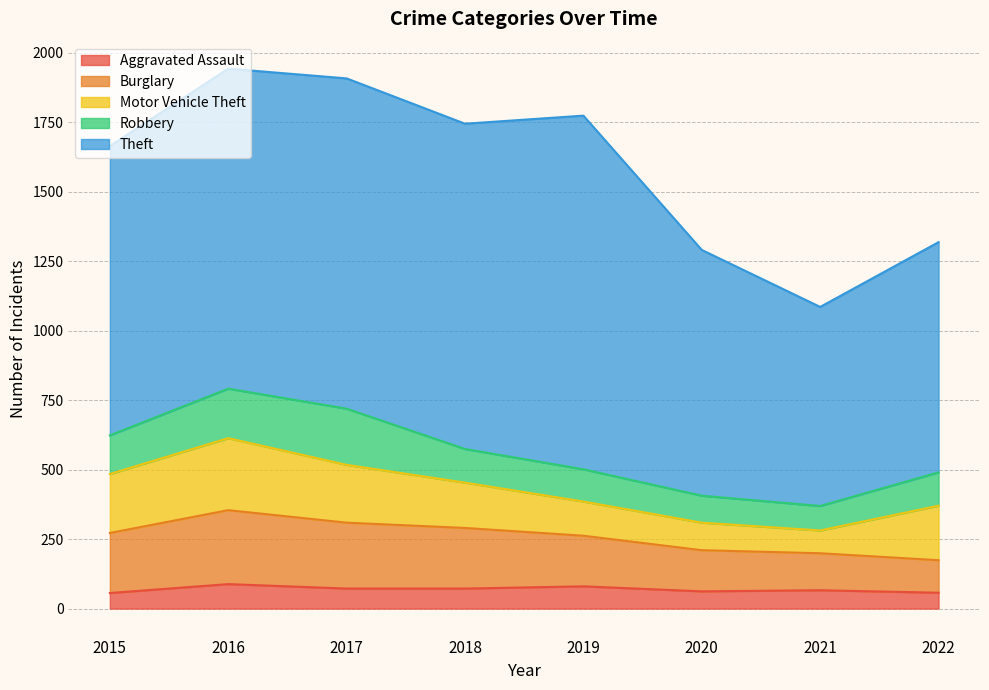

How many values in the Aggravated Assault series are below 72?

4